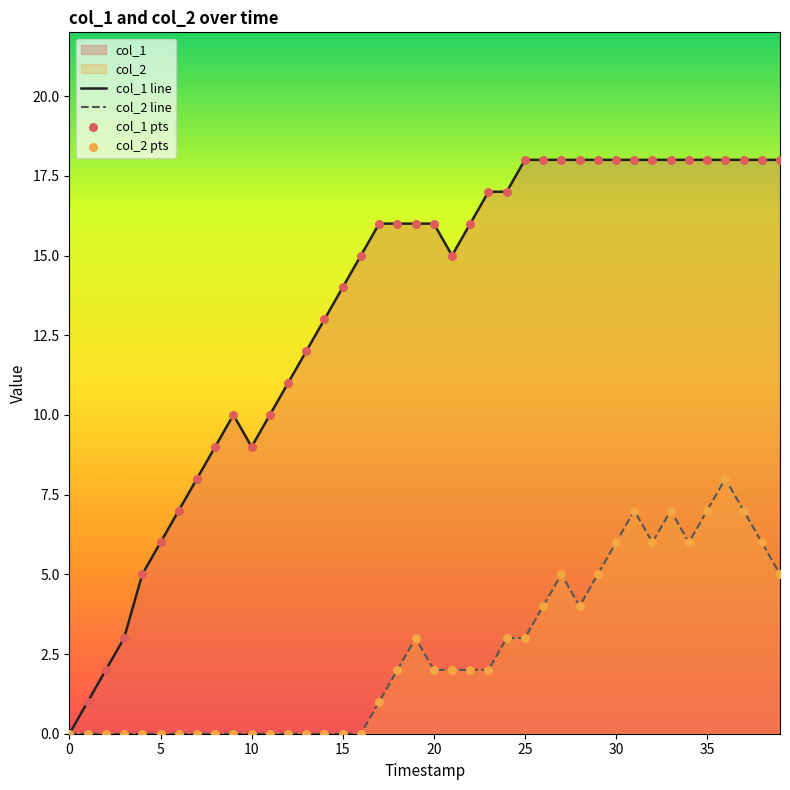

Which series has the largest Y range (max minus min)?

col_1 line